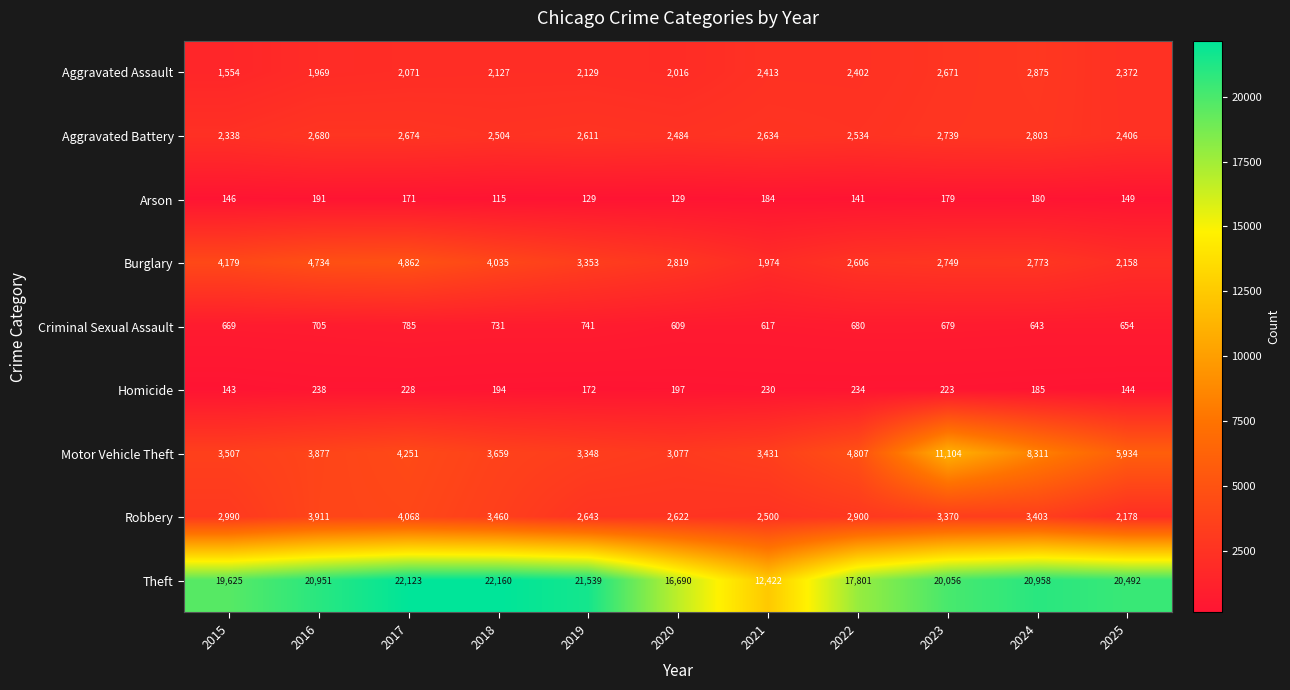

Which category has the lowest value across all series?

2018